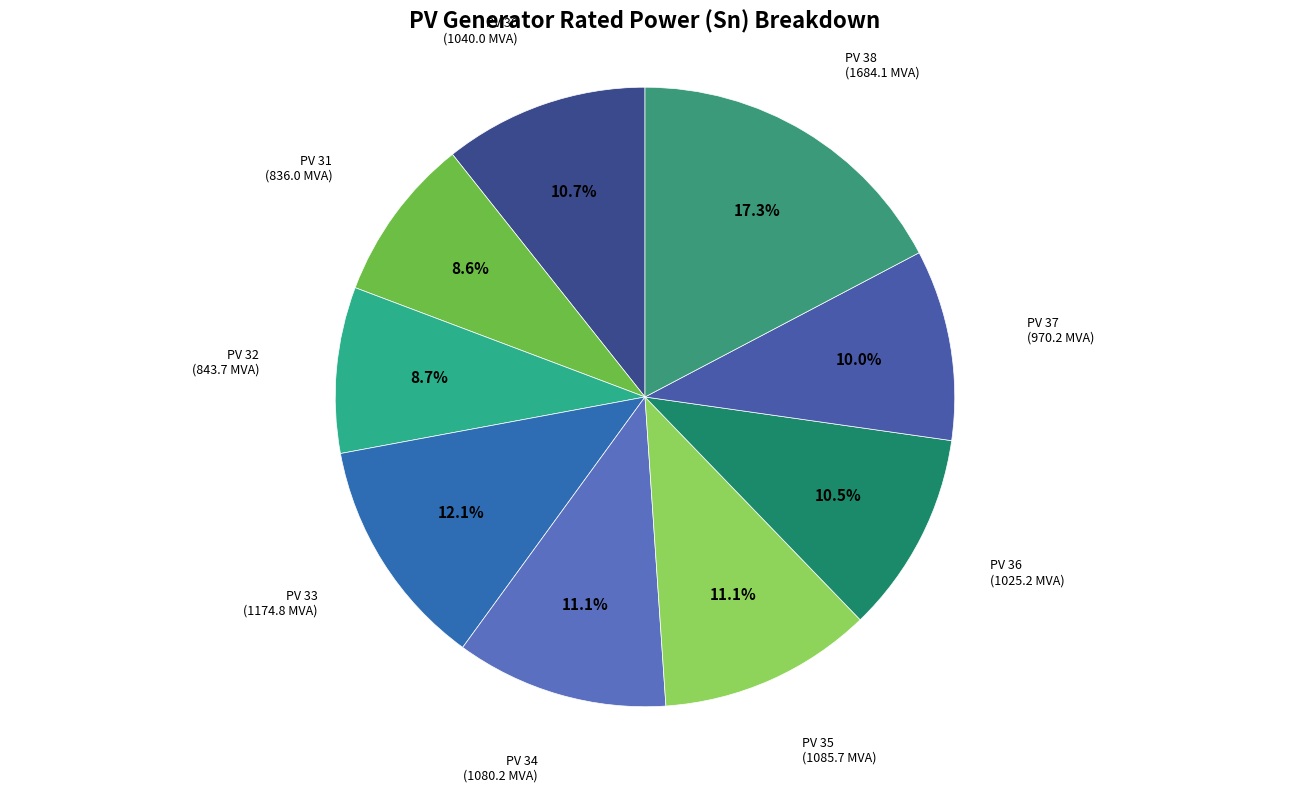

How many slices are in this pie chart?

9